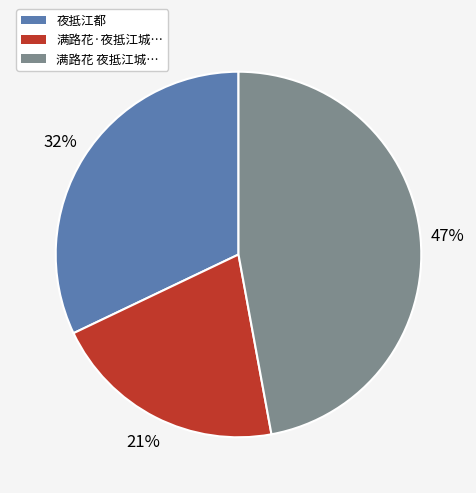

True or false: 满路花·夜抵江城… accounts for 21% of the total.

True